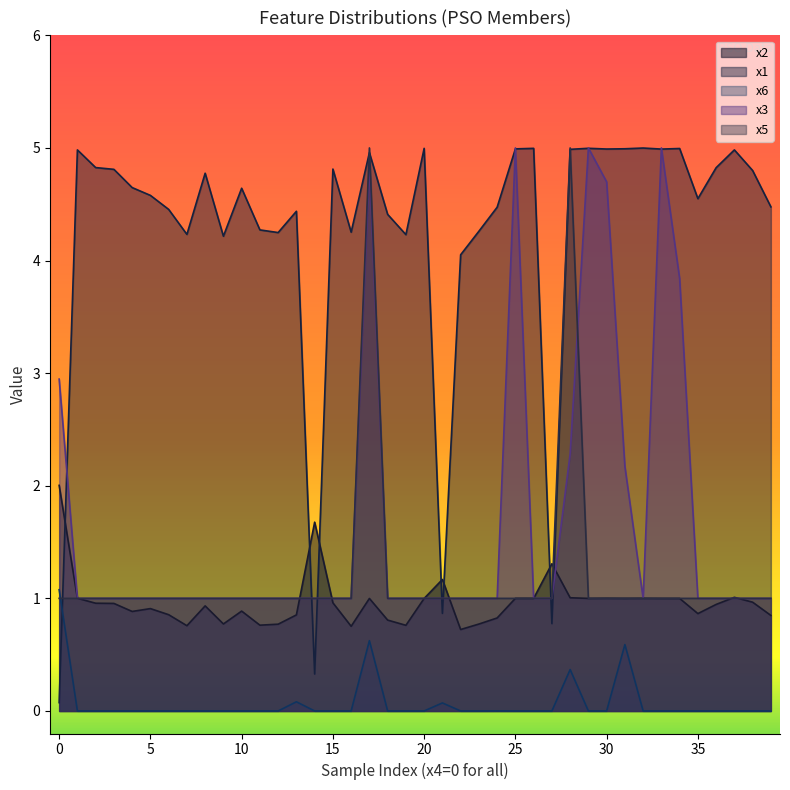

Is it true that x2 equals 0.3 at 16?

False